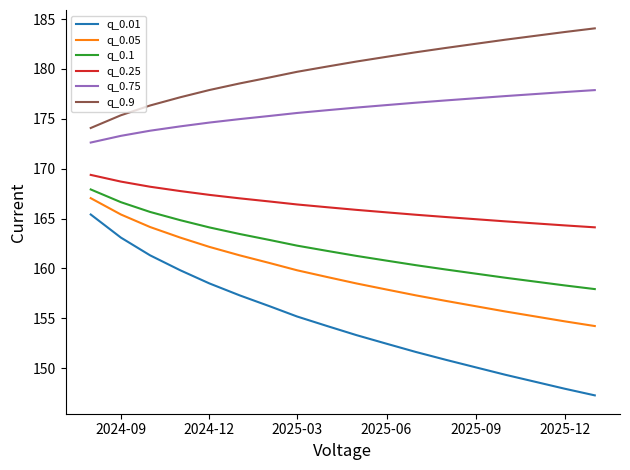

What is the minimum value shown in the chart?

147.3